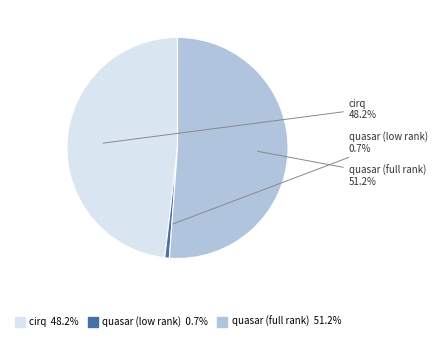

How many segments does this pie chart have?

3